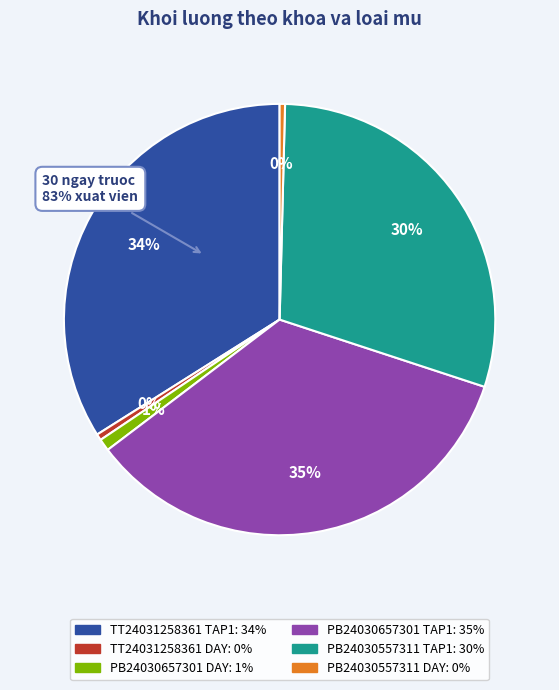

Does PB24030657301 DAY represent more than half of the total?

No